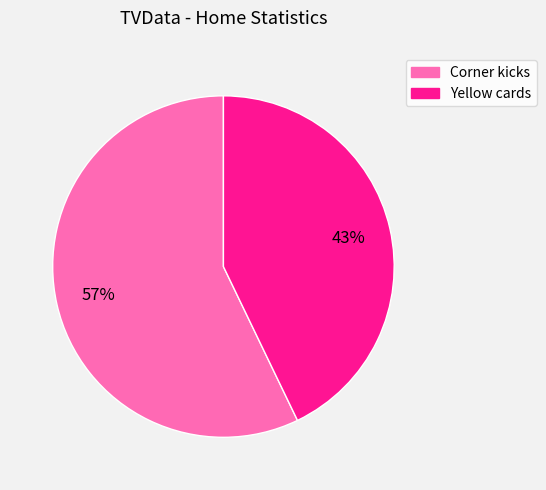

Combined, do Yellow cards and Corner kicks account for over 50%?

Yes